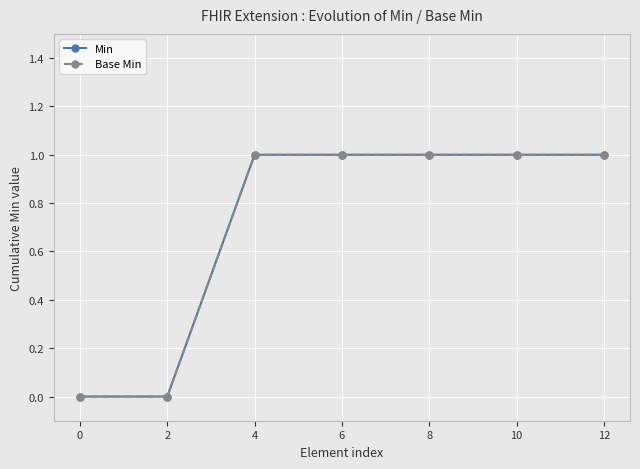

How many lines are shown in the chart?

2